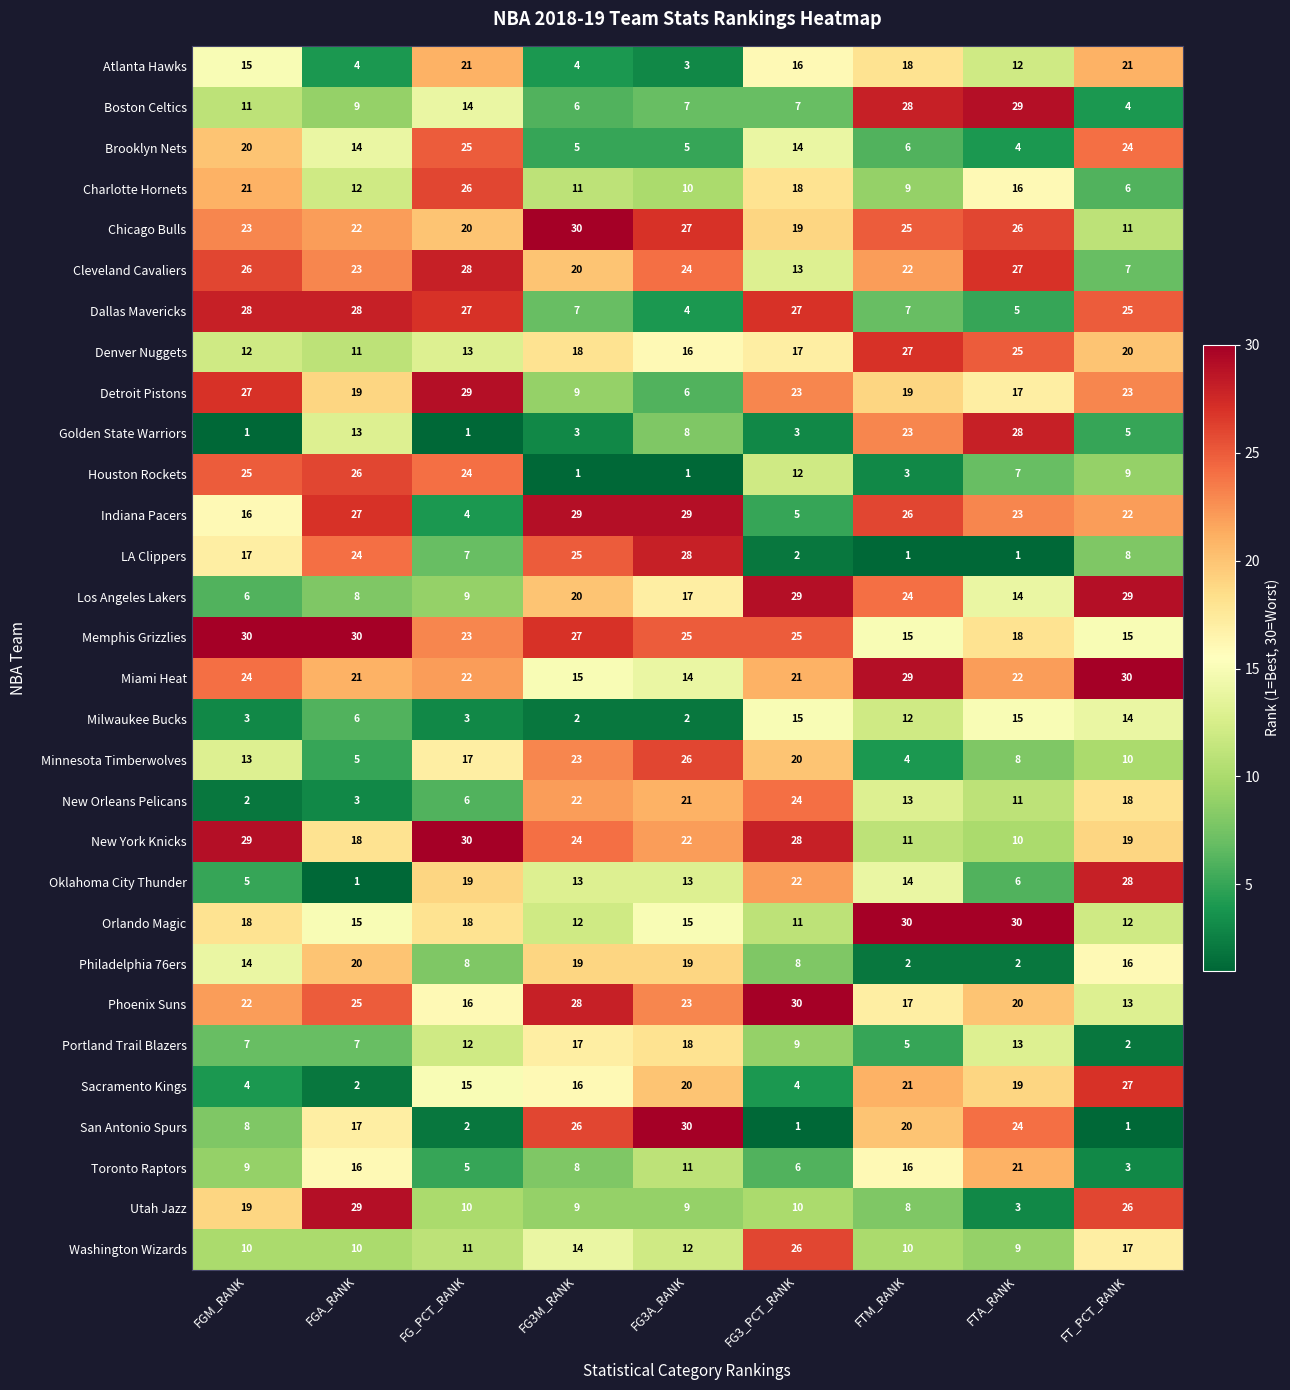

Is the value of San Antonio Spurs at FTM_RANK greater than the value of Detroit Pistons at FT_PCT_RANK?

No